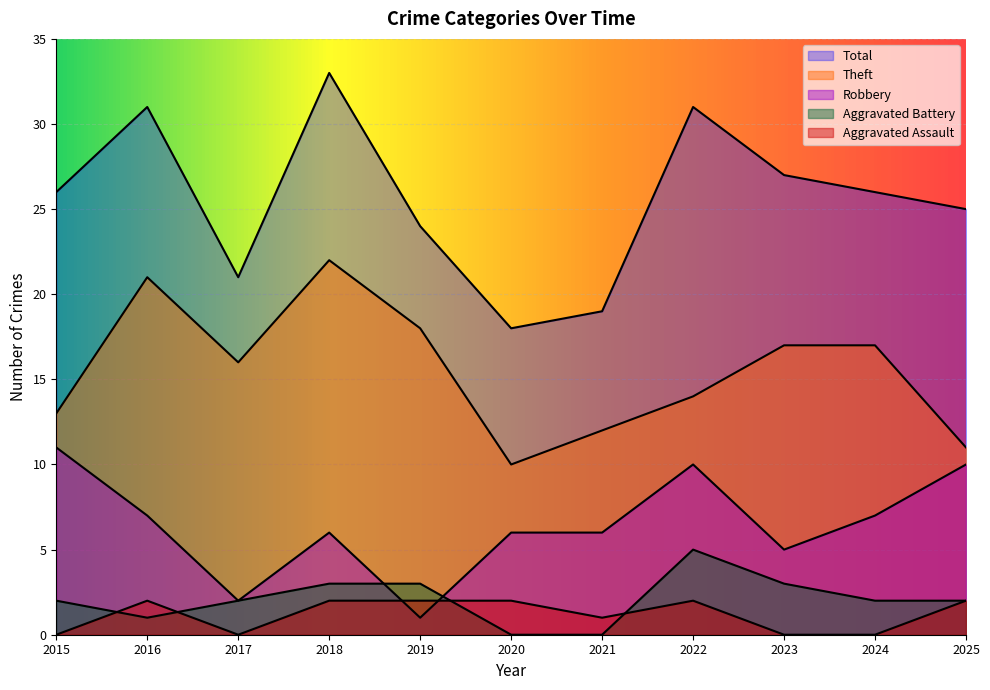

What is the total value across all series at 2024?

52